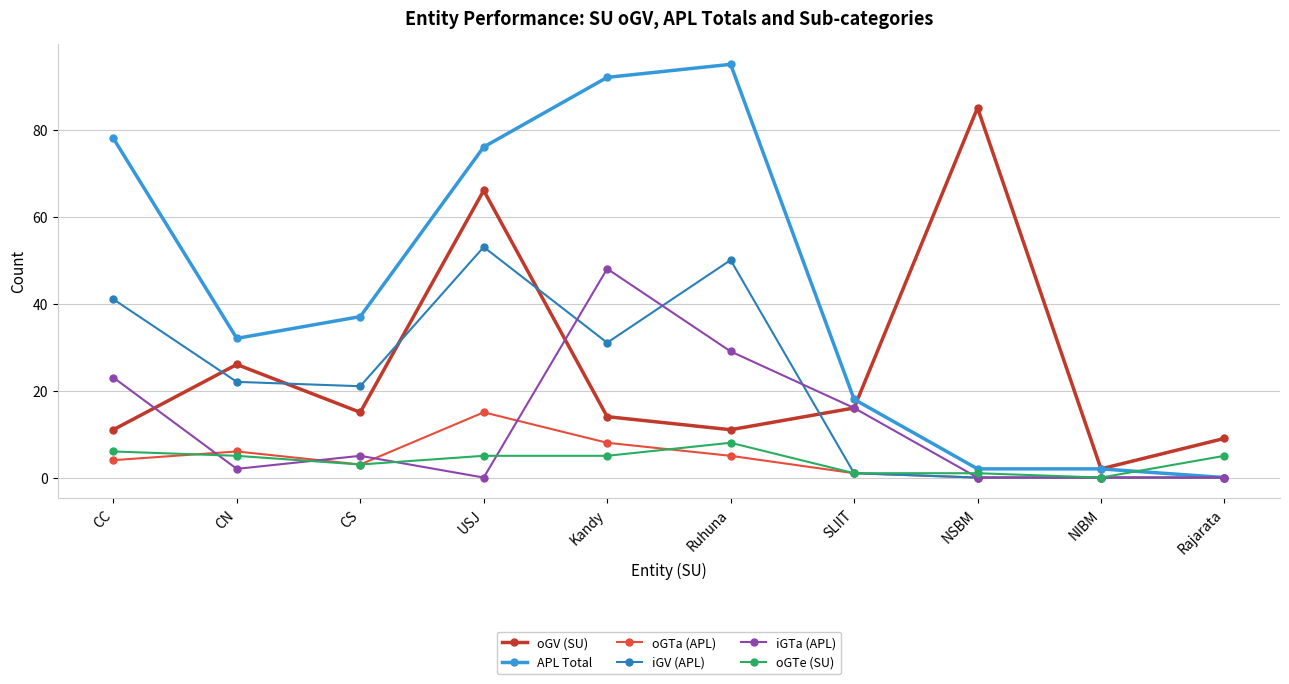

True or false: iGV (APL) has a value of 1 at SLIIT.

True